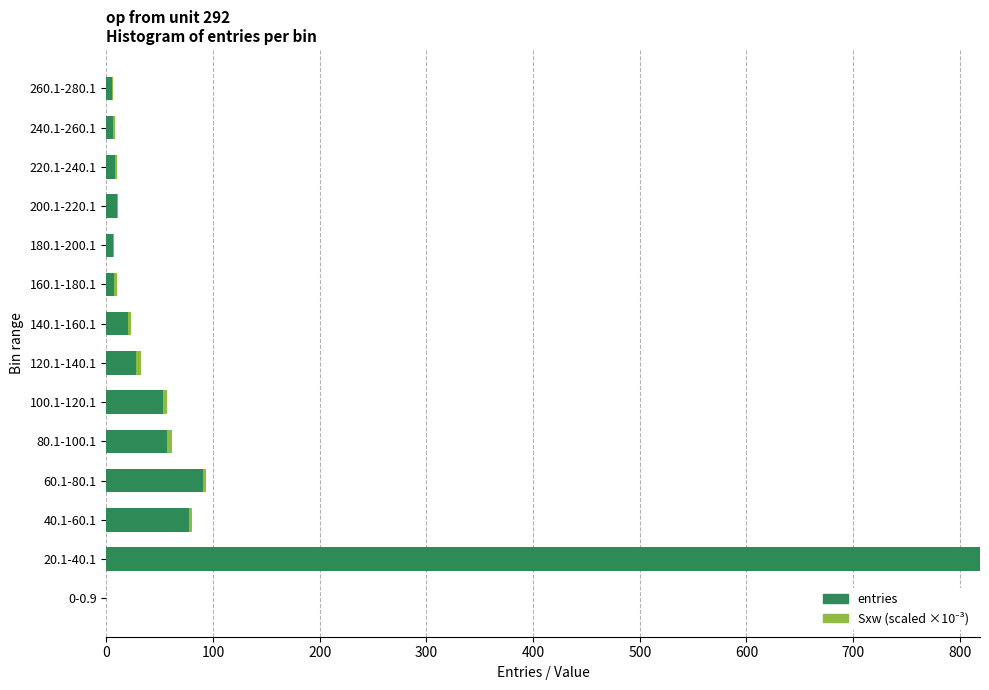

At which category is the sum across all series the highest?

20.1-40.1